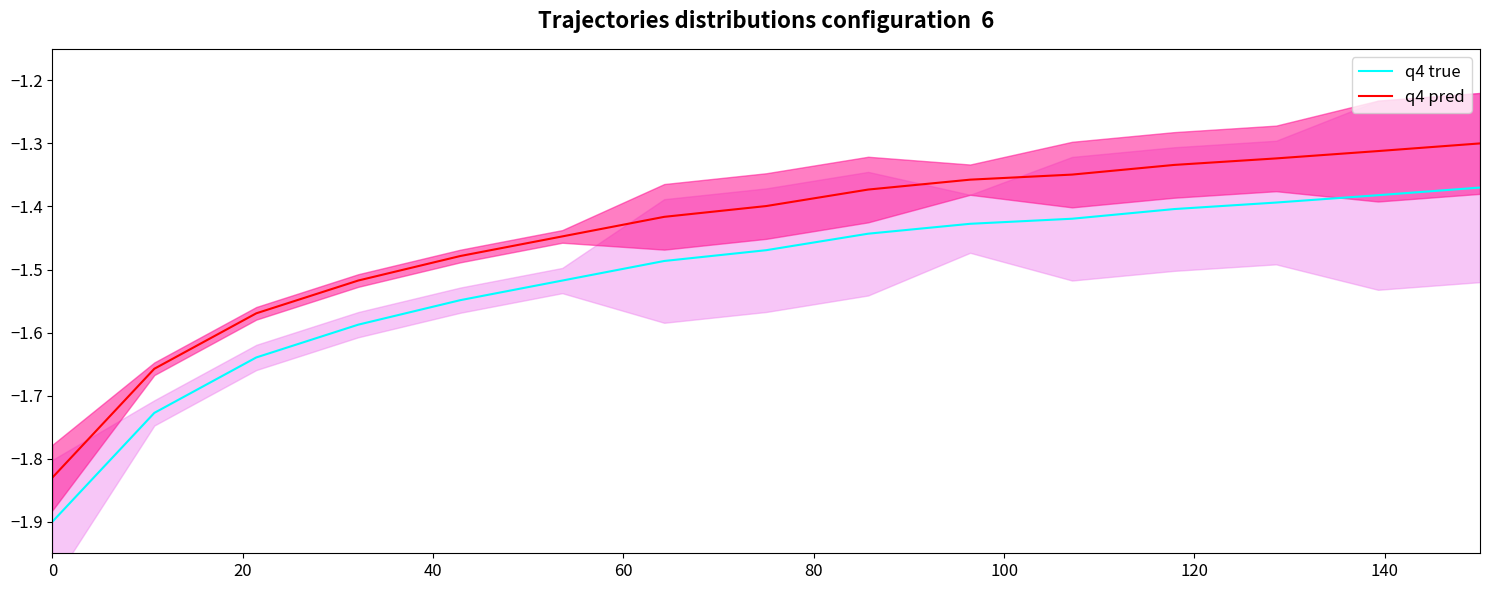

What is the difference between the second highest and second lowest values in the q4 pred series?

0.3